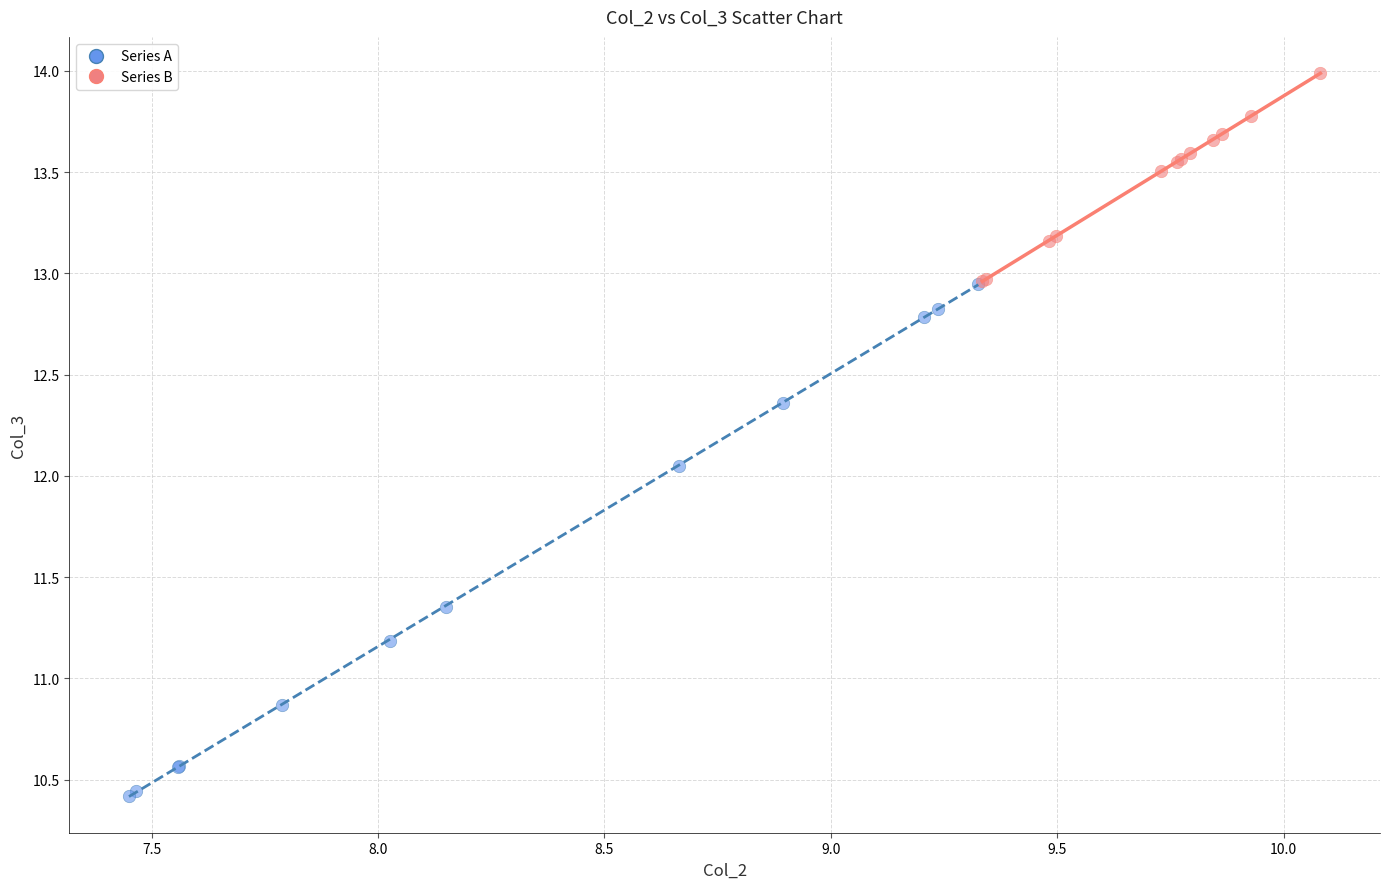

What are all the series names shown in the legend?

Series A, Series B